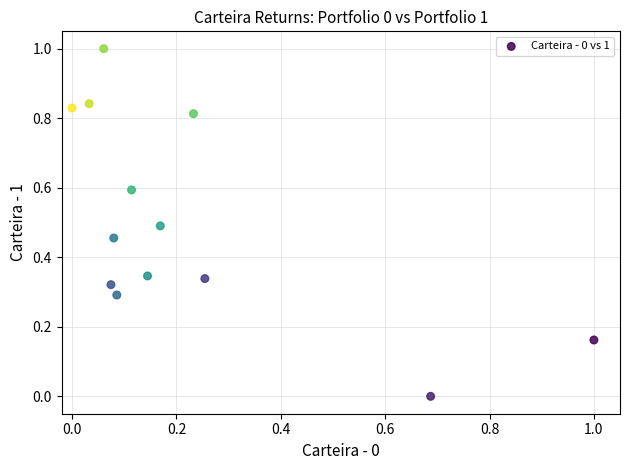

What is the range of X values (max minus min)?

1.0